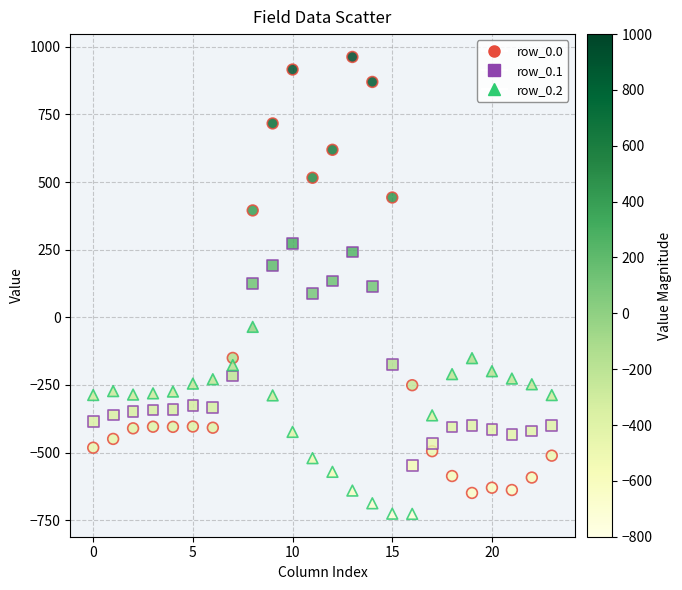

What are all the series names shown in the legend?

row_0.0, row_0.1, row_0.2